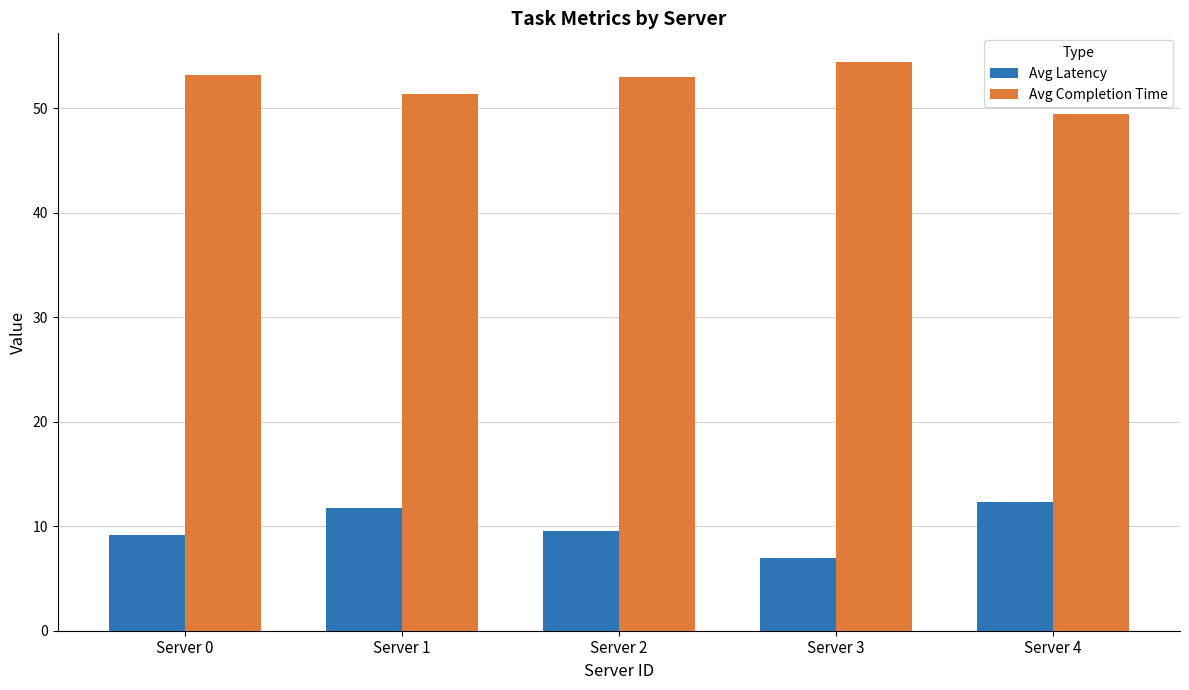

How many bars are there in each group?

2